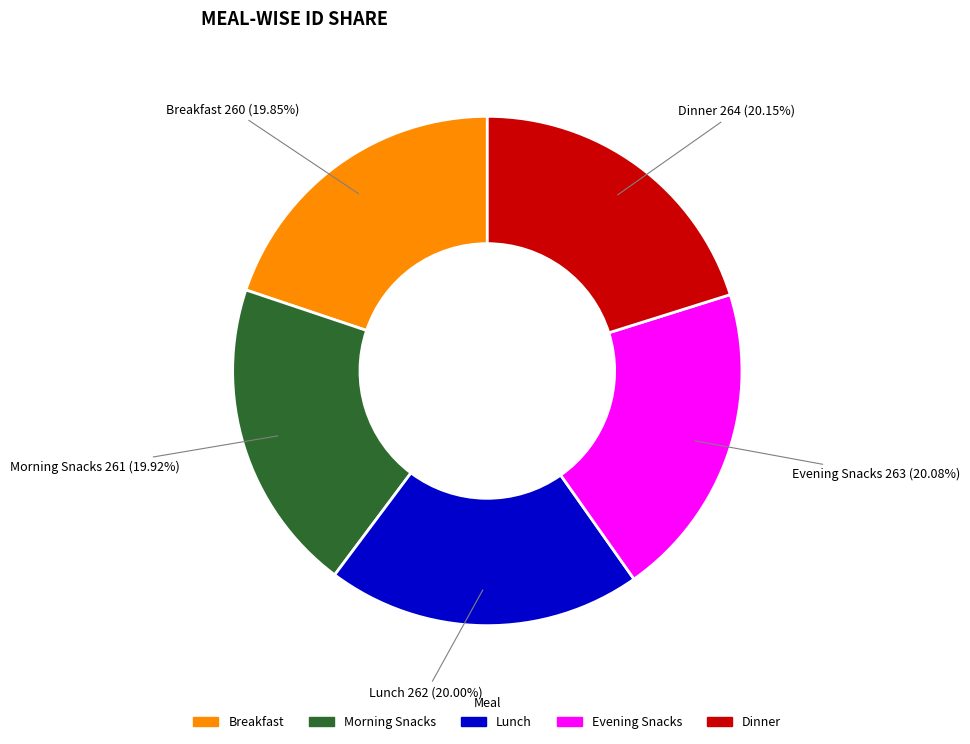

Combined, do Breakfast and Lunch account for over 50%?

No